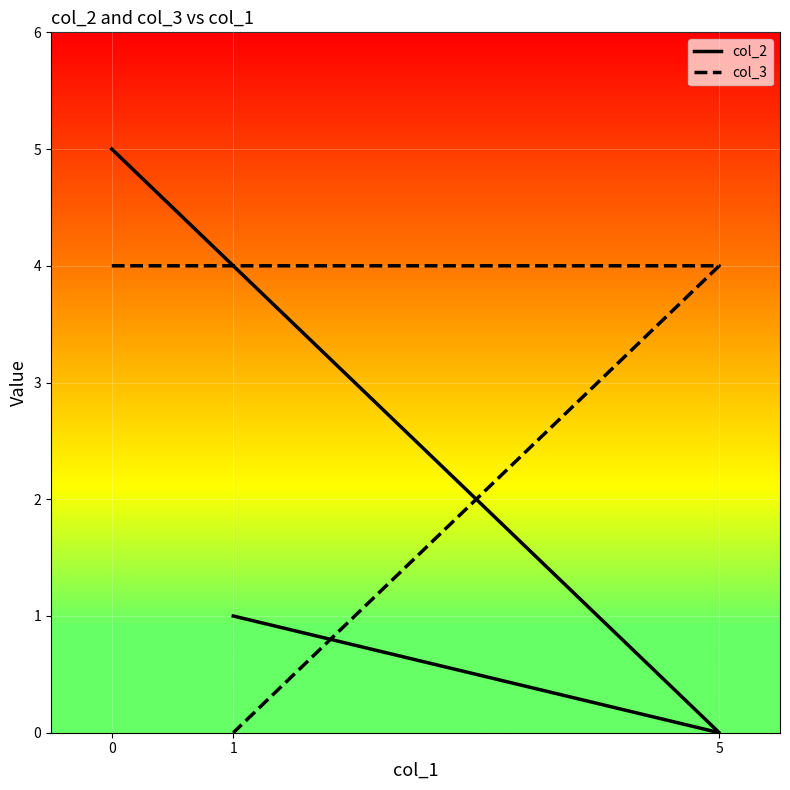

At 1, list the series in order from largest to smallest.

col_2, col_3